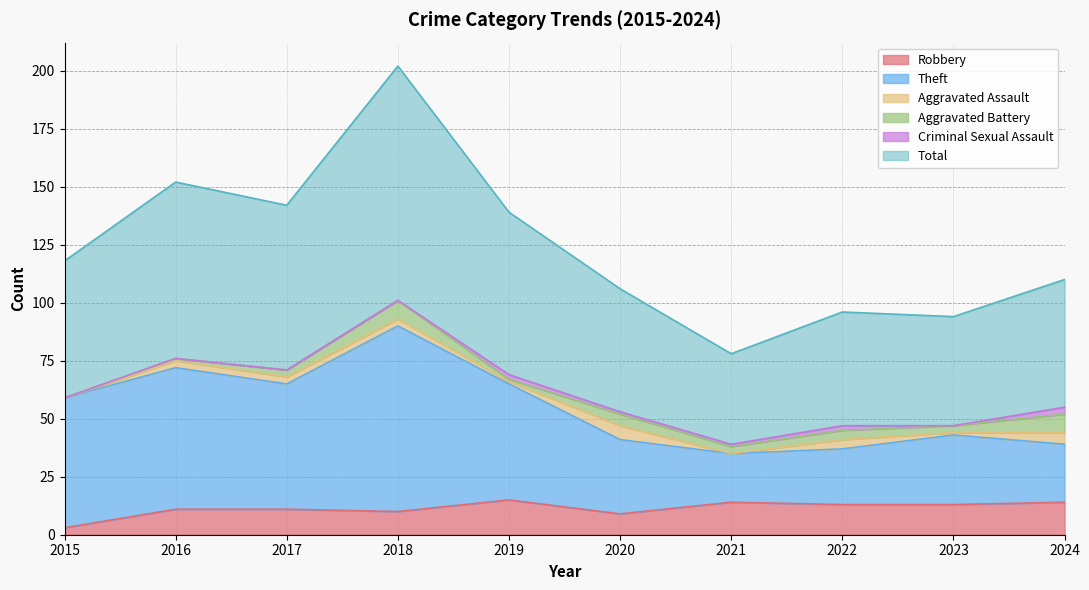

Where is the first local maximum for Robbery?

2019